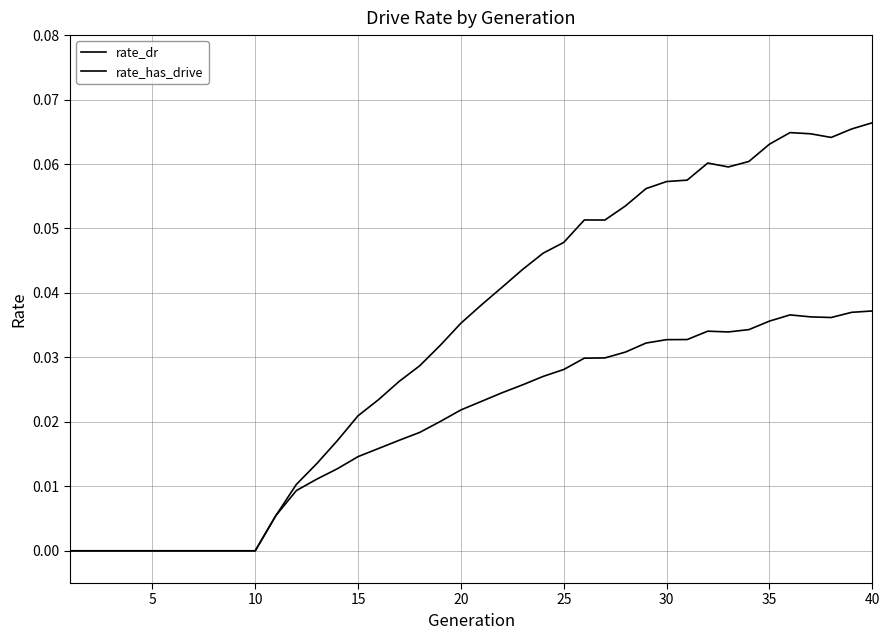

In rate_dr, how many points are lower than both neighbors (excluding endpoints)?

2